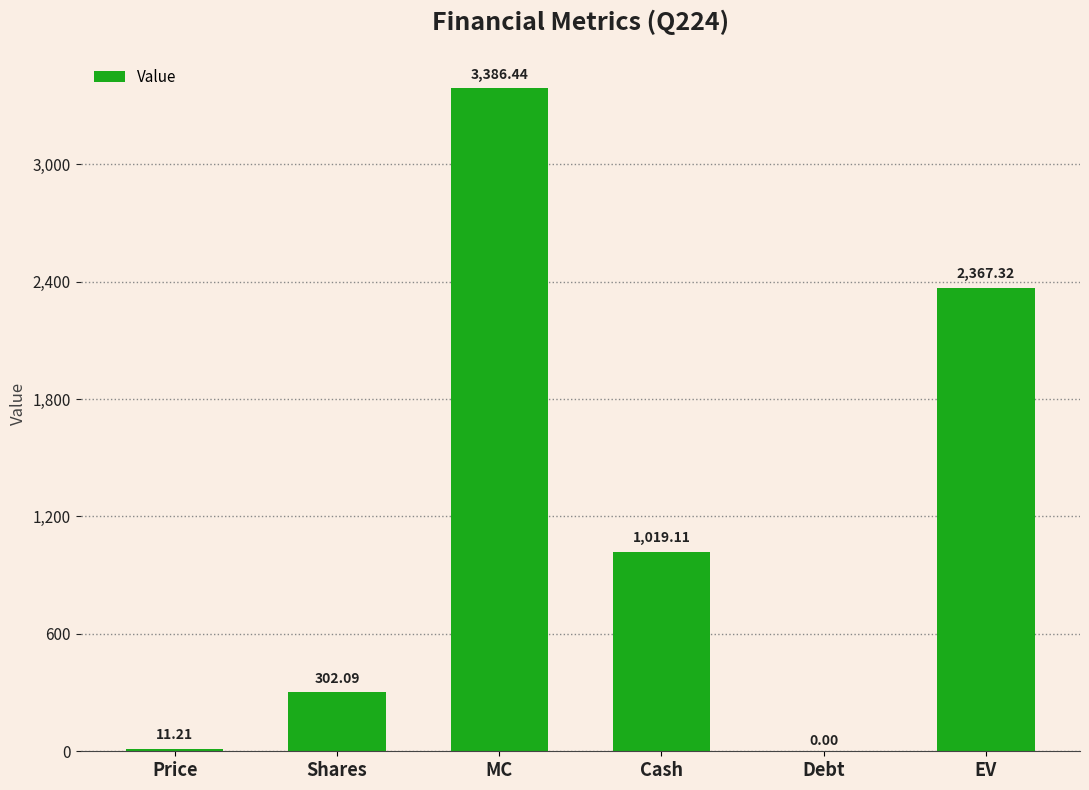

What is the greatest value displayed?

3386.4